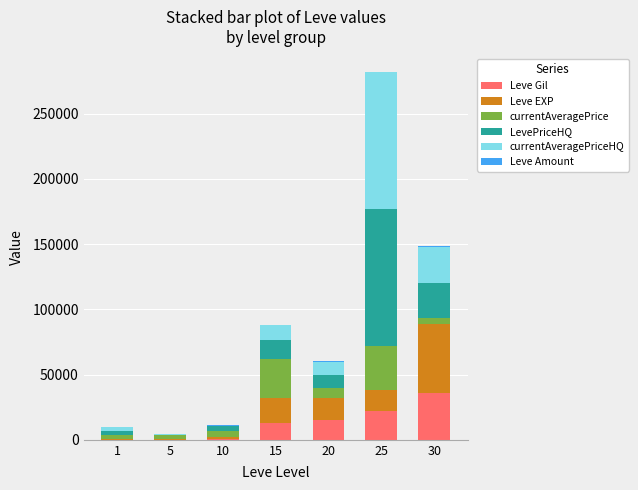

At which category is the sum across all series the highest?

25